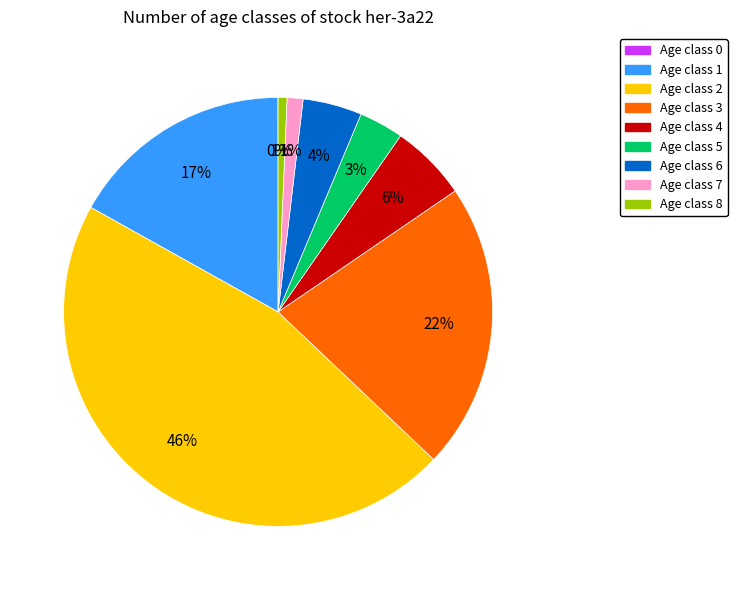

To the nearest percent, what is the average slice percentage?

11%